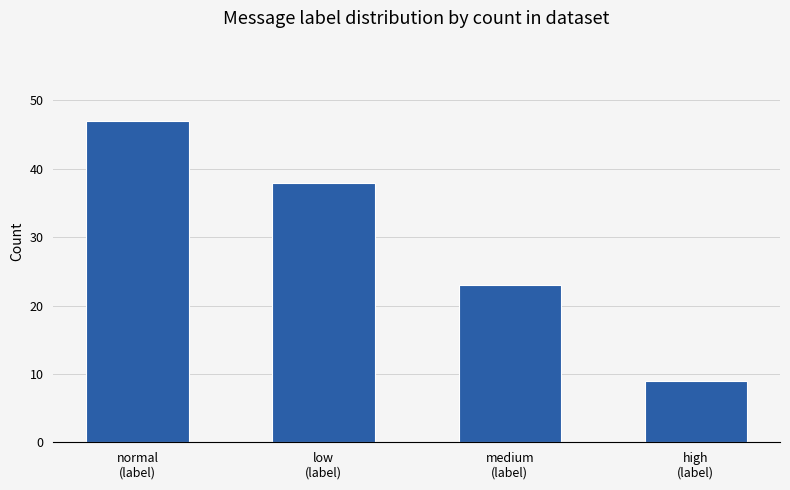

How many series are shown in this chart?

1